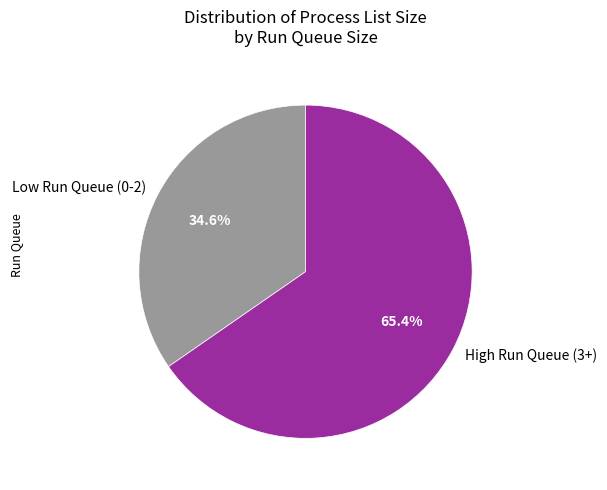

Count the number of slices in the pie.

2